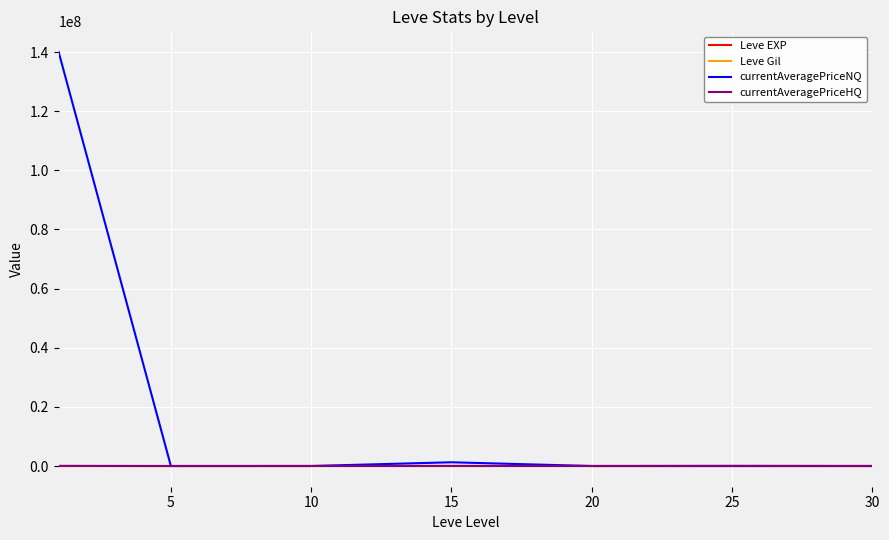

Which series has the largest total across all categories?

currentAveragePriceNQ